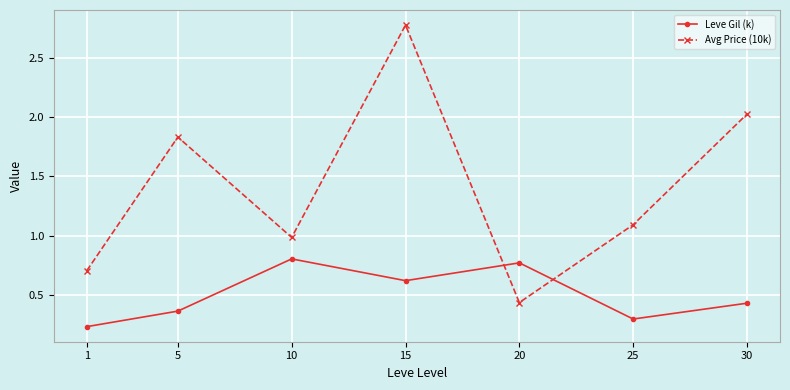

How many lines are shown in the chart?

2